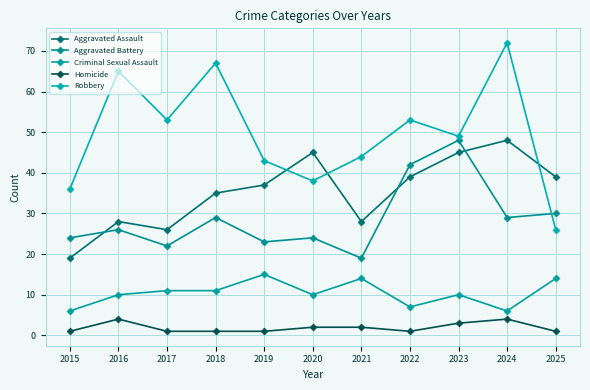

What is the average value of the Robbery series?

50